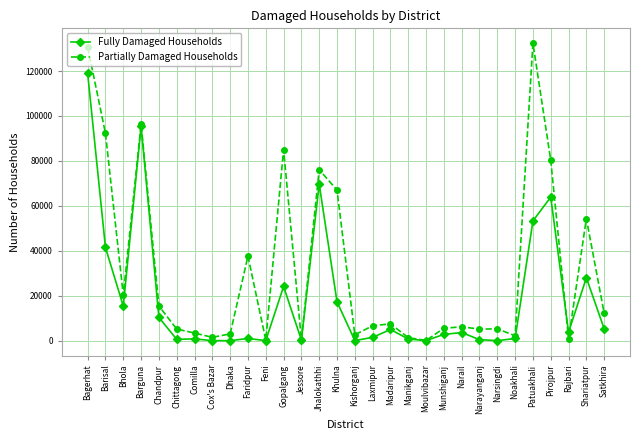

Is the value of Partially Damaged Households at Dhaka greater than the value of Fully Damaged Households at Pirojpur?

No